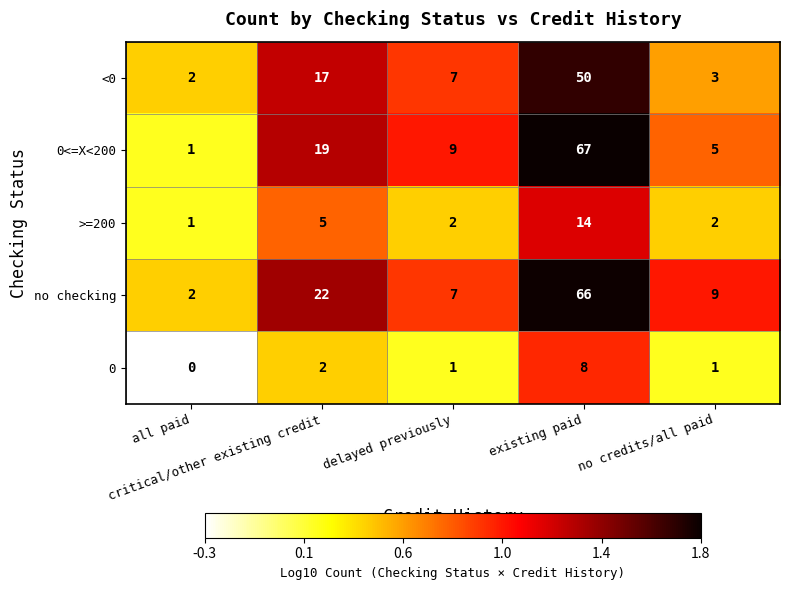

At how many categories does at least one series exceed 1?

5